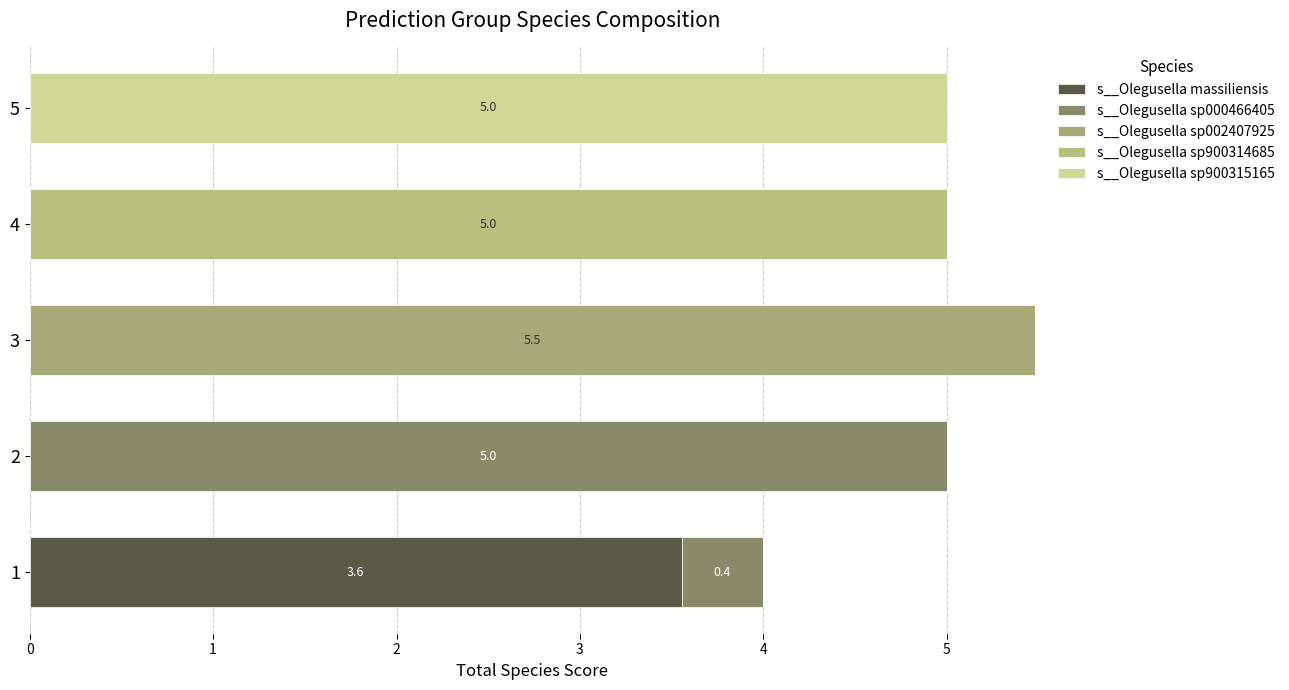

What are all the series names shown in the legend?

s__Olegusella massiliensis, s__Olegusella sp000466405, s__Olegusella sp002407925, s__Olegusella sp900314685, s__Olegusella sp900315165